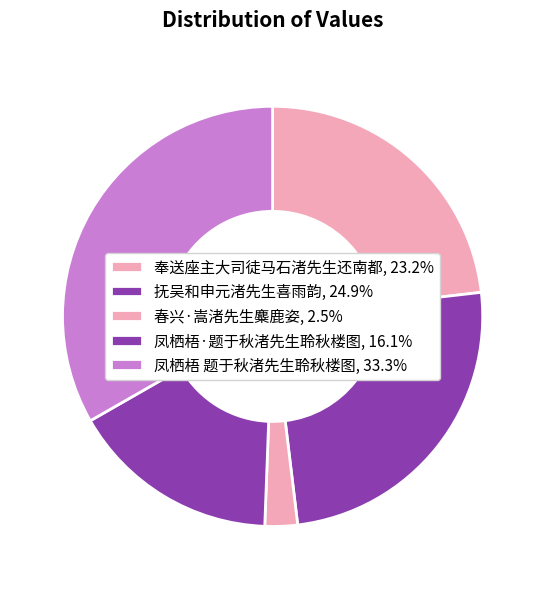

Count the number of slices in the pie.

5